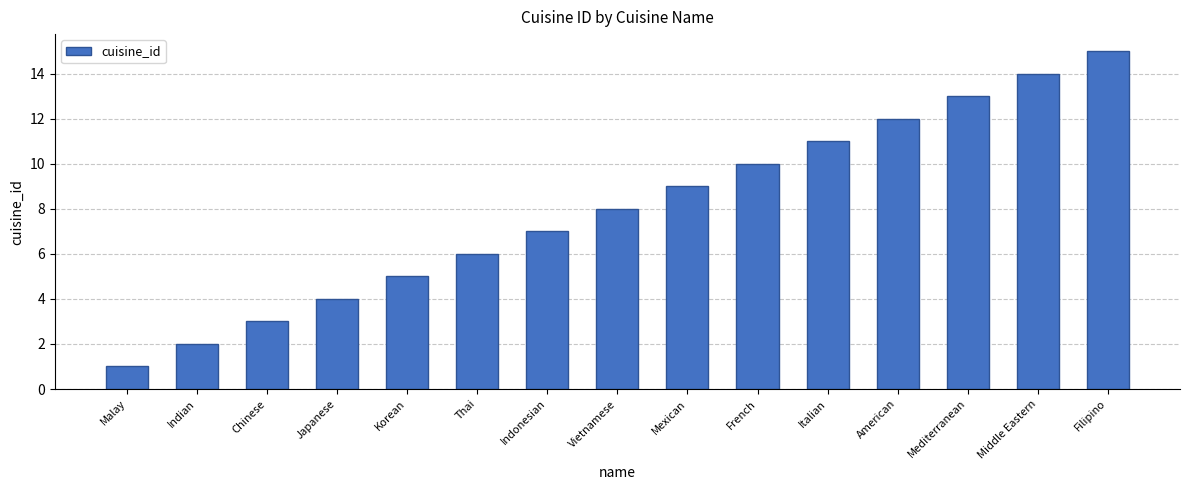

What position from the left is Chinese?

3